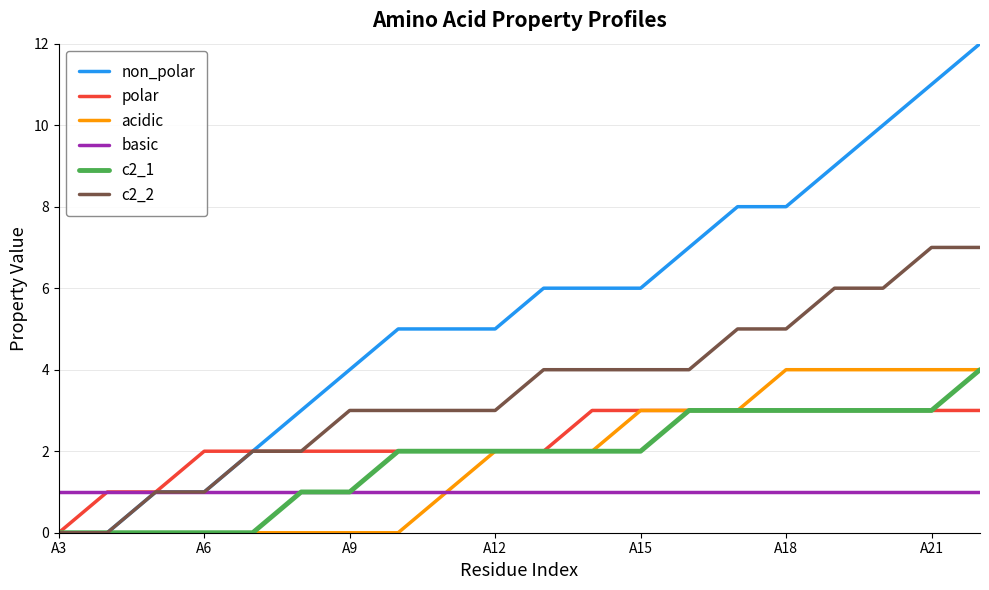

Which series has the largest total across all categories?

non_polar